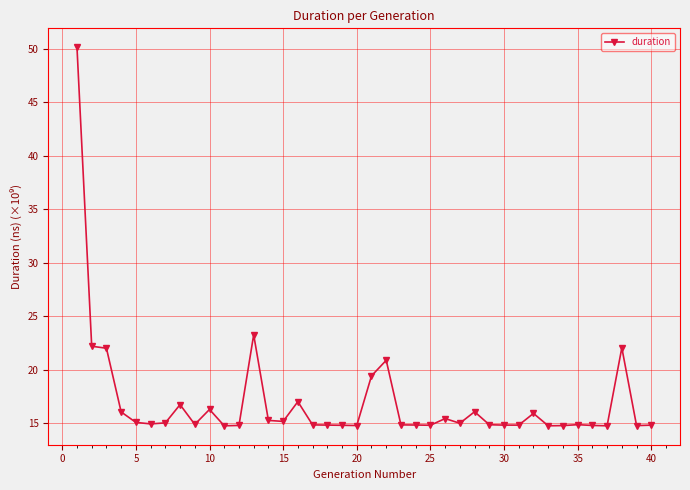

What is the minimum value shown in the chart?

14.8